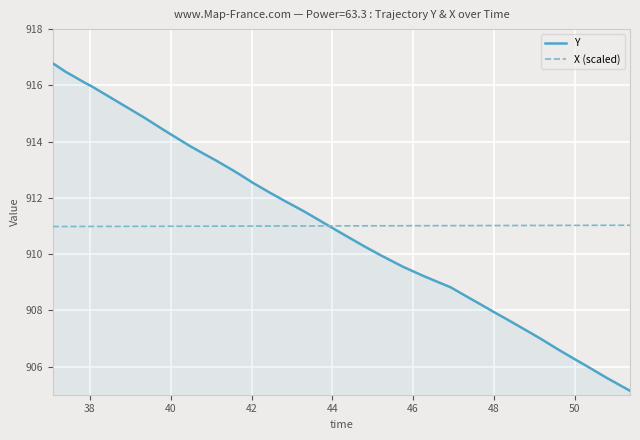

What is the sum of all Y values?

36442.1